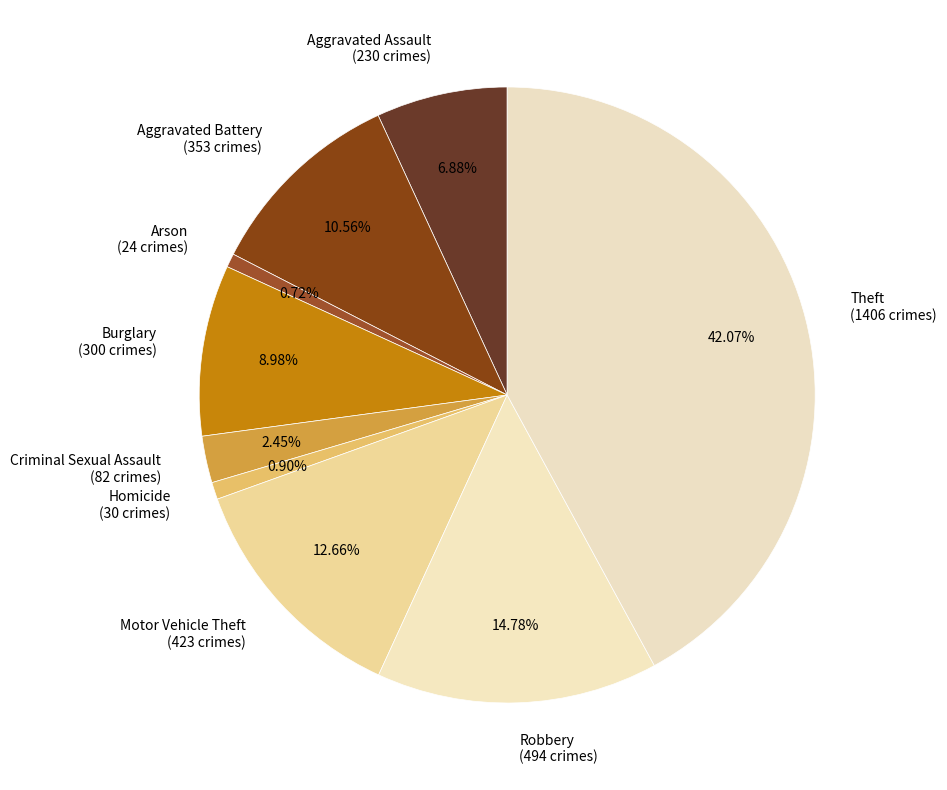

Is the sum of Criminal Sexual Assault and Aggravated Assault greater than half?

No